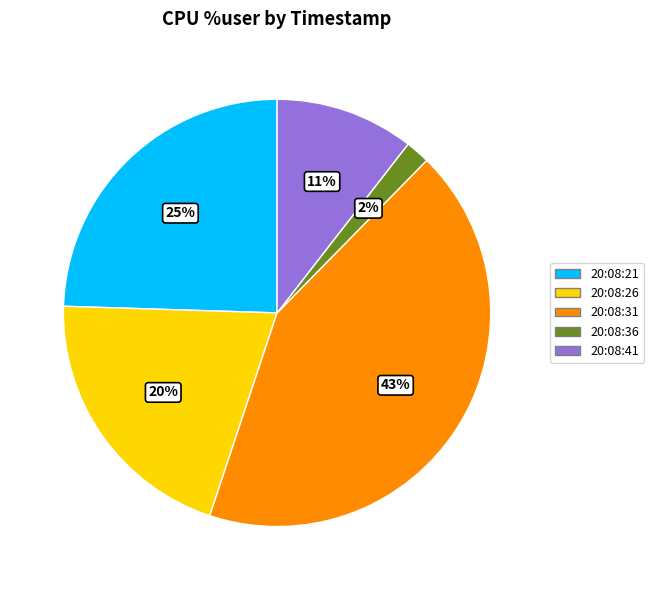

What is the largest slice in the pie chart?

20:08:31